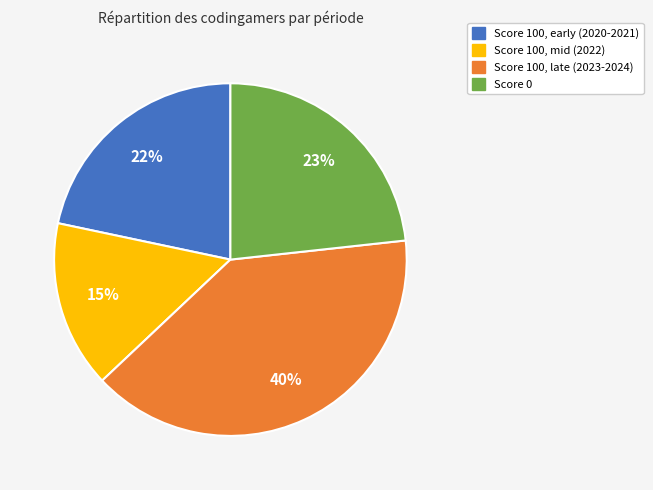

Count the number of slices in the pie.

4